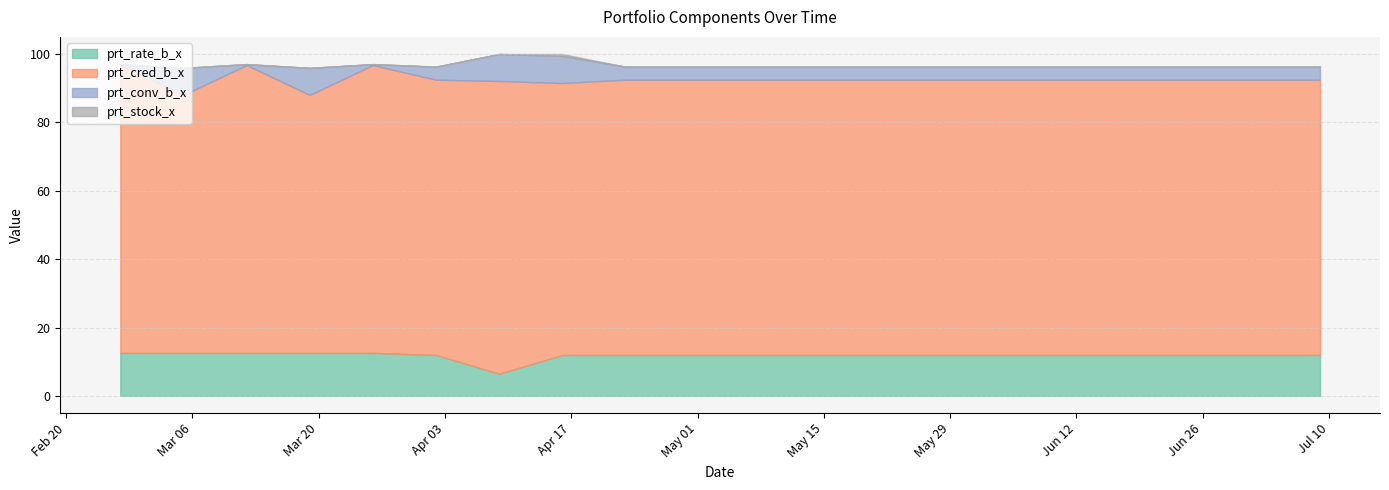

List the labels in order of prt_rate_b_x value, smallest first.

2018-04-09, 2018-04-02, 2018-04-16, 2018-04-23, 2018-04-30, 2018-05-07, 2018-05-14, 2018-05-21, 2018-05-28, 2018-06-04, 2018-06-11, 2018-06-18, 2018-06-25, 2018-07-02, 2018-07-09, 2018-02-26, 2018-03-05, 2018-03-12, 2018-03-19, 2018-03-26